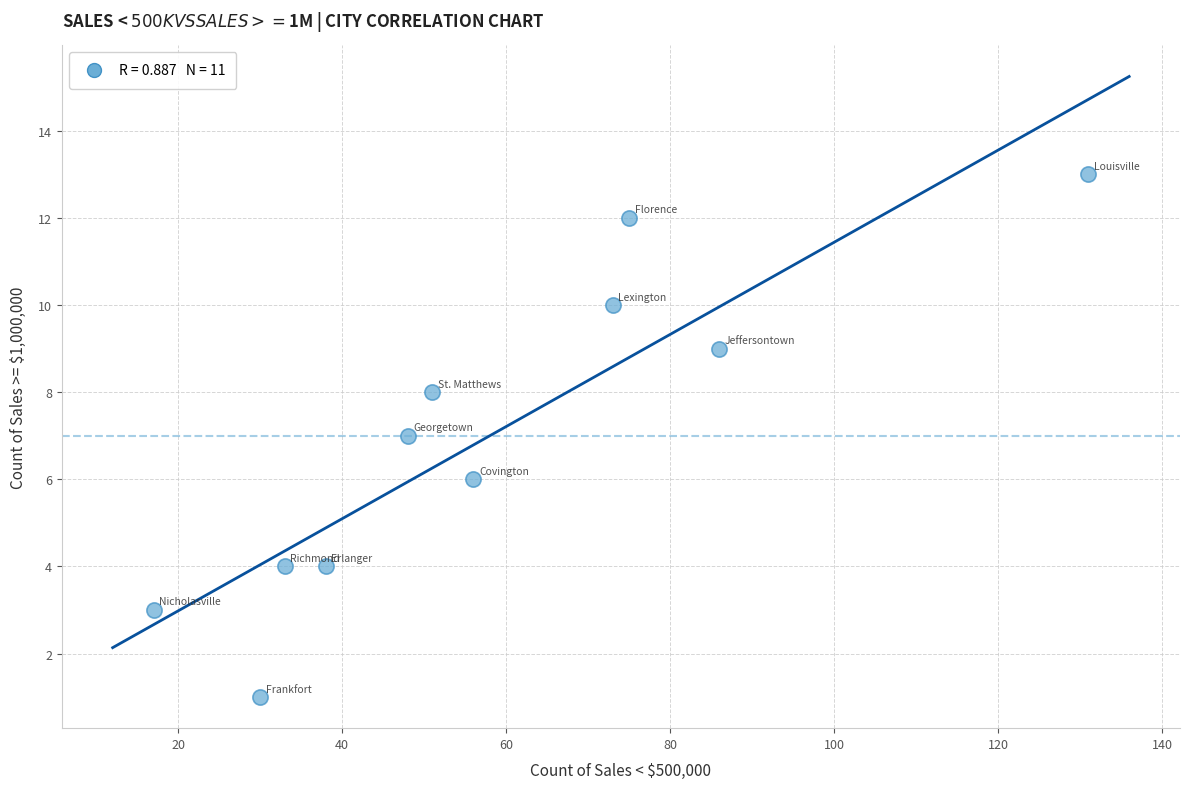

What is the average X value?

58